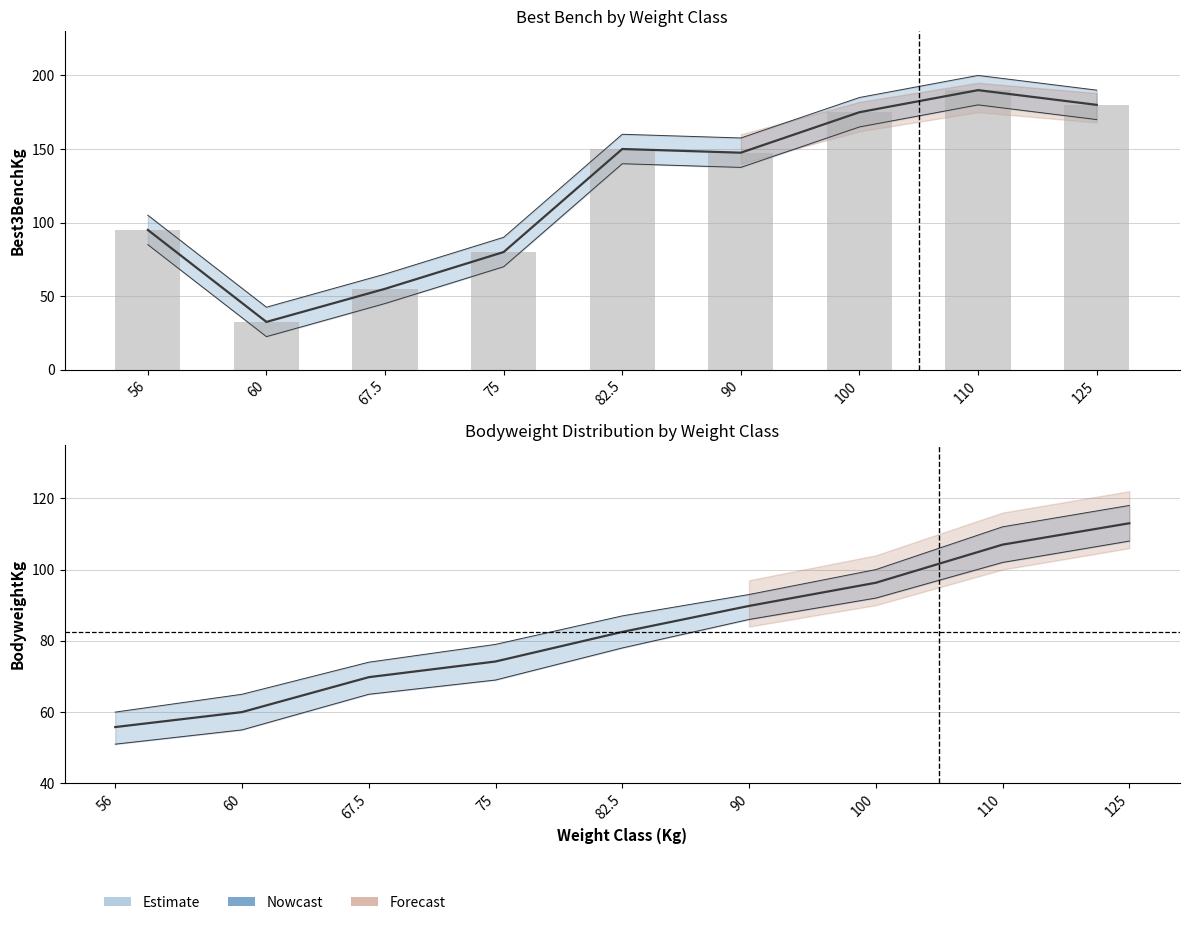

What is the label of the 5th bar from the right?

82.5